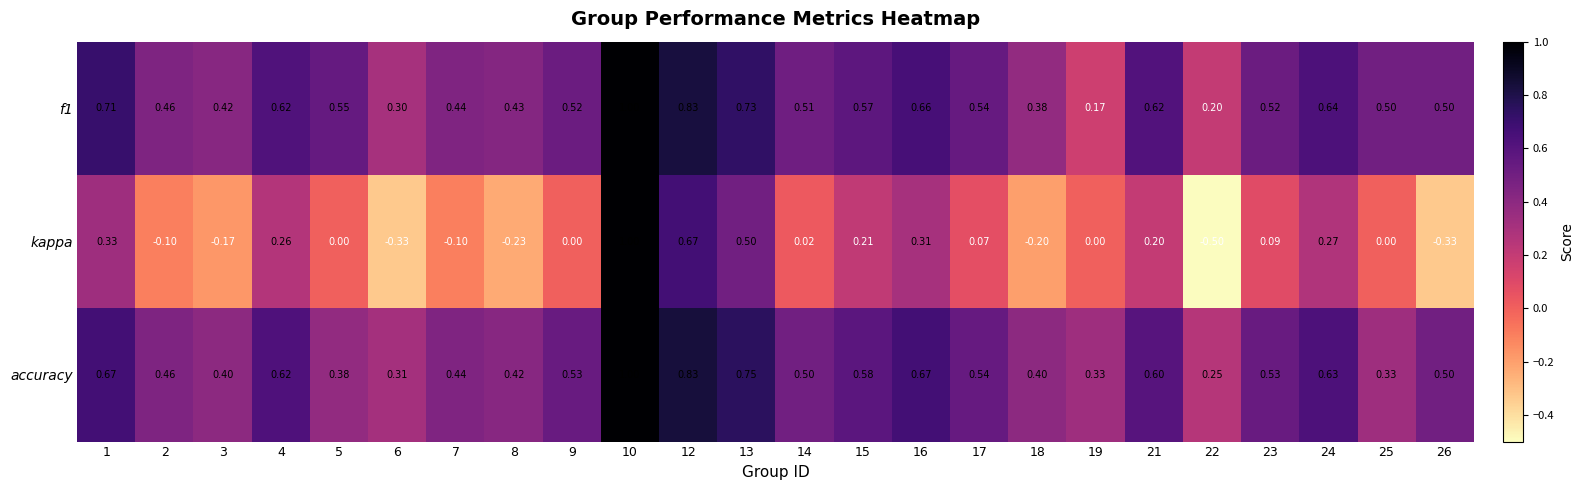

Which series has the largest range (max minus min)?

kappa